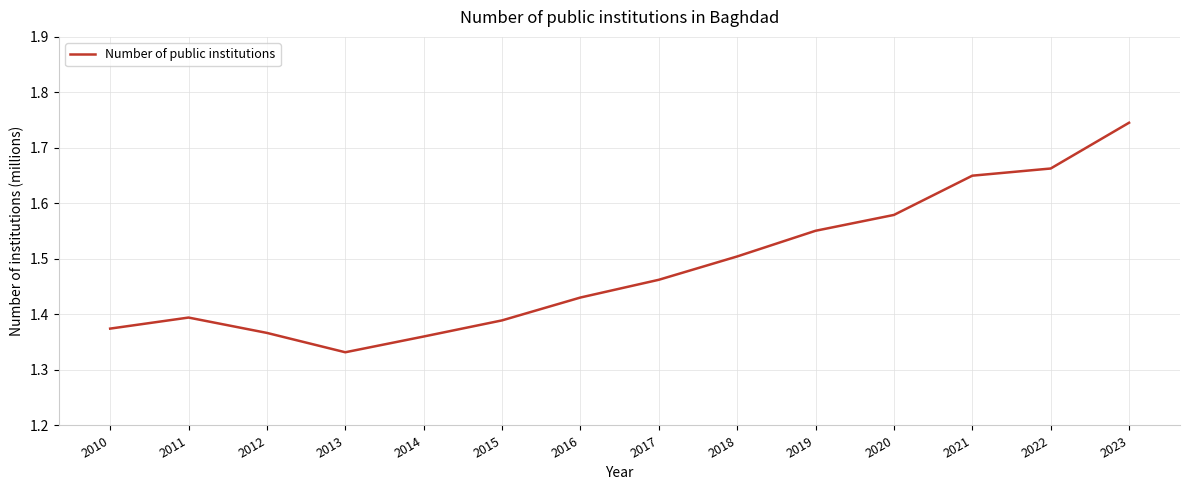

Approximately how many times larger is the value at 2015 compared to 2011?

1.0